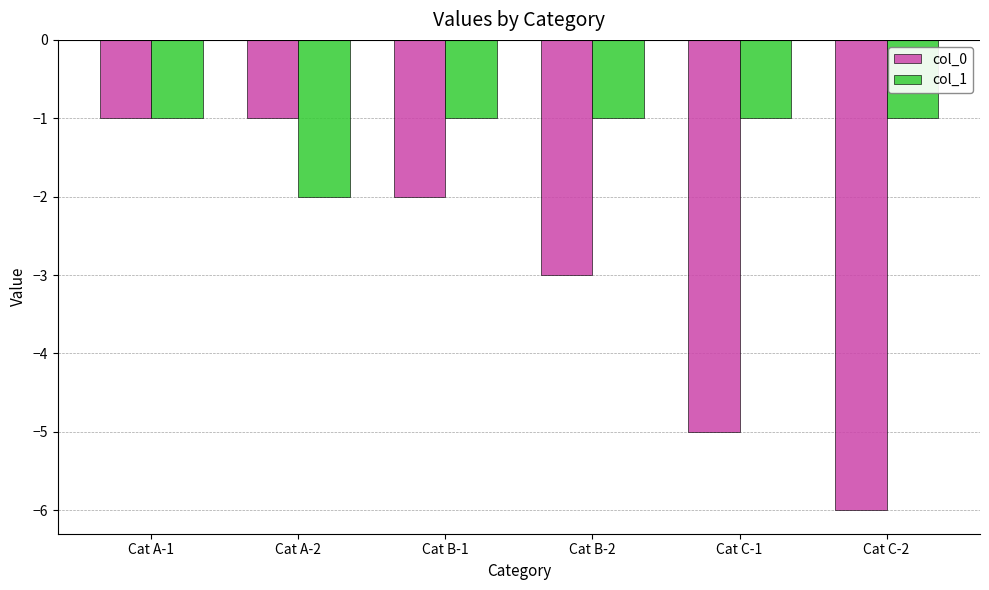

Which category has the lowest value in the col_1 series?

Cat A-2